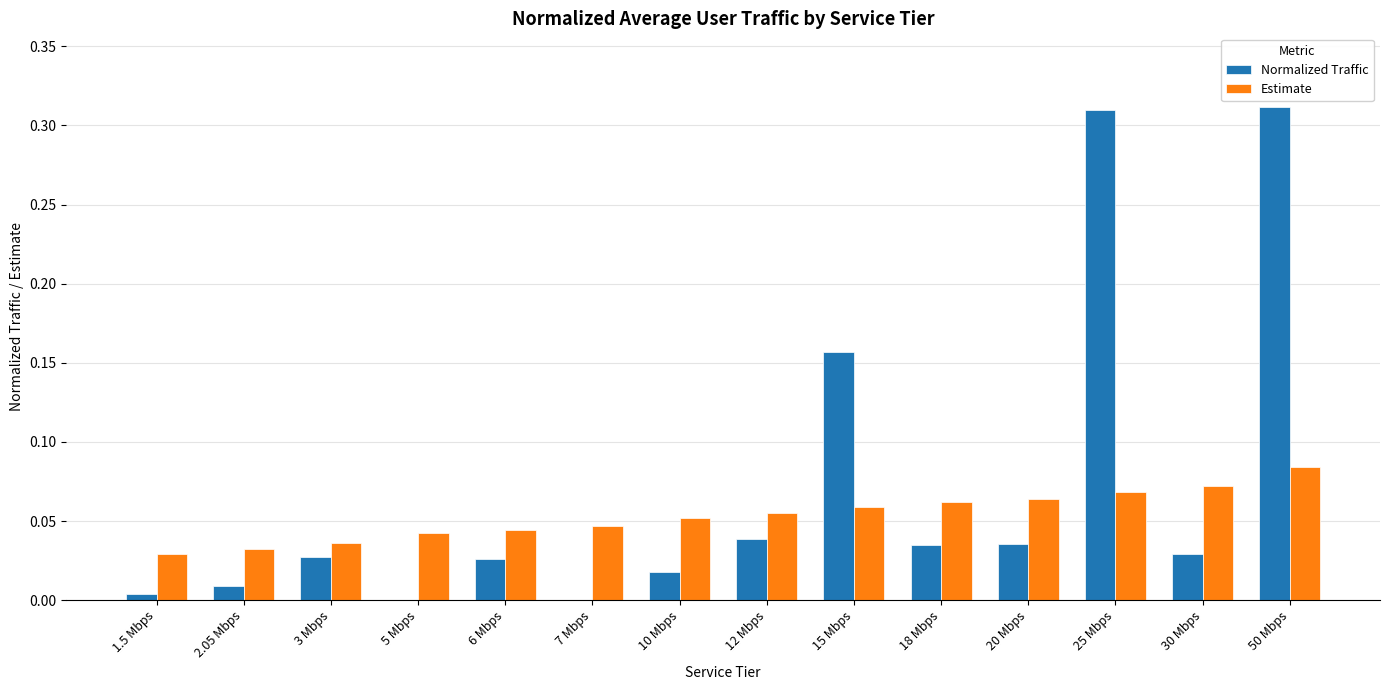

Are the bars grouped side by side (vs. stacked)?

Yes